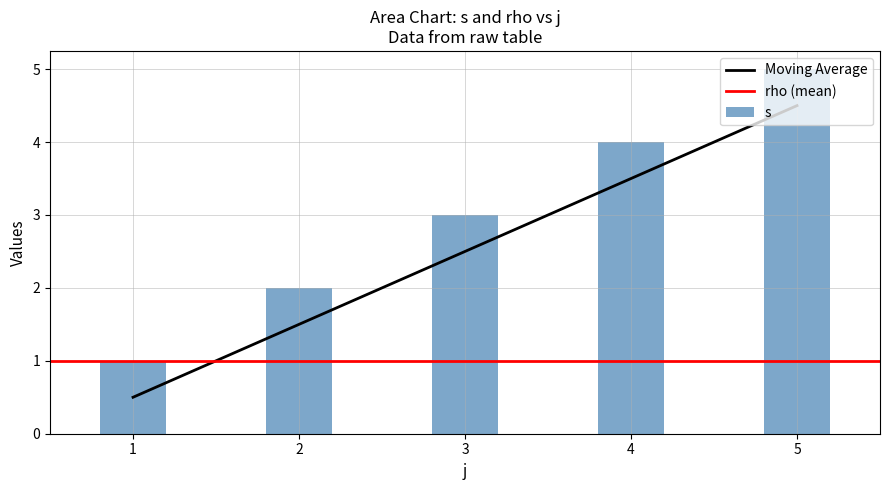

Which category has the lowest value across all series?

1